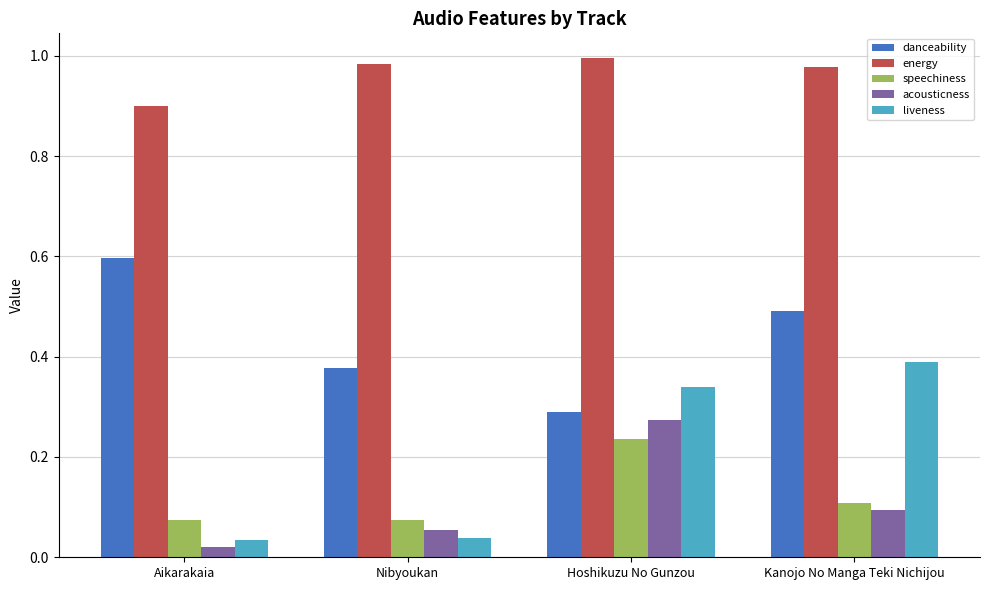

How many bars are there in each group?

5